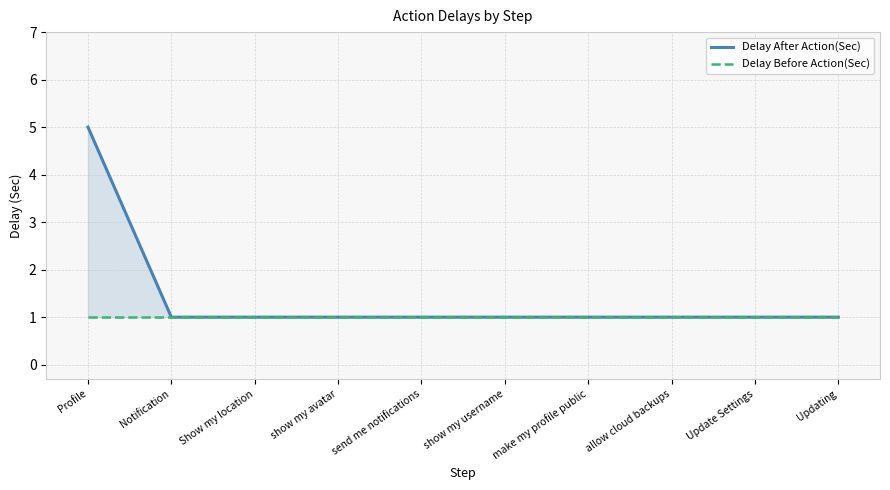

The Delay After Action(Sec) series shows 1 at make my profile public. True or false?

True